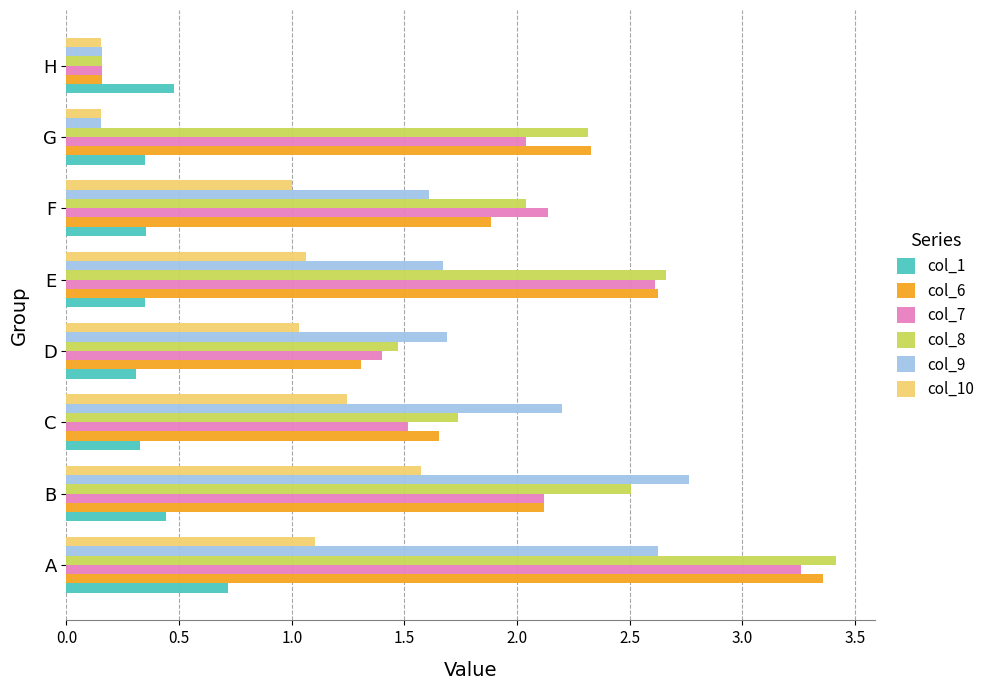

At which label is col_8 closest to 1?

D